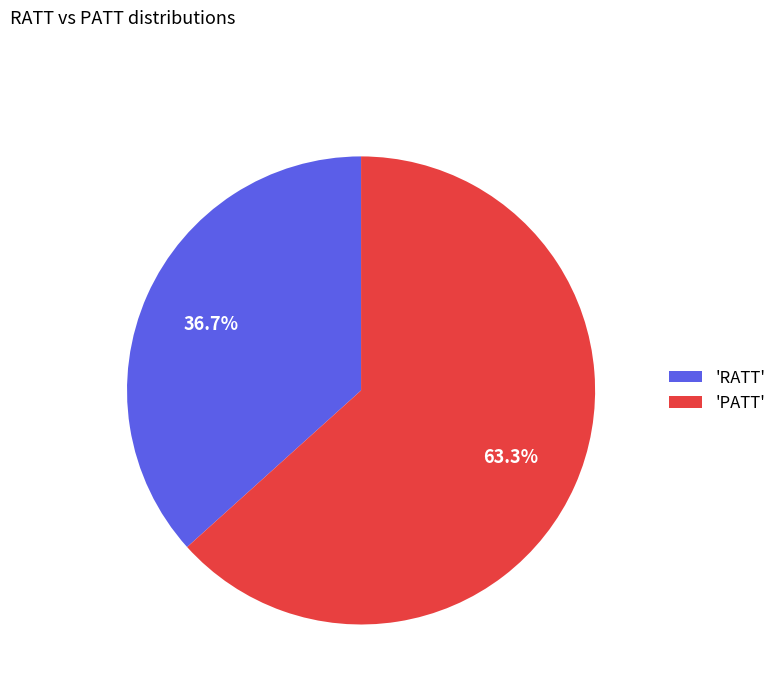

To the nearest percent, what is the average slice percentage?

50%